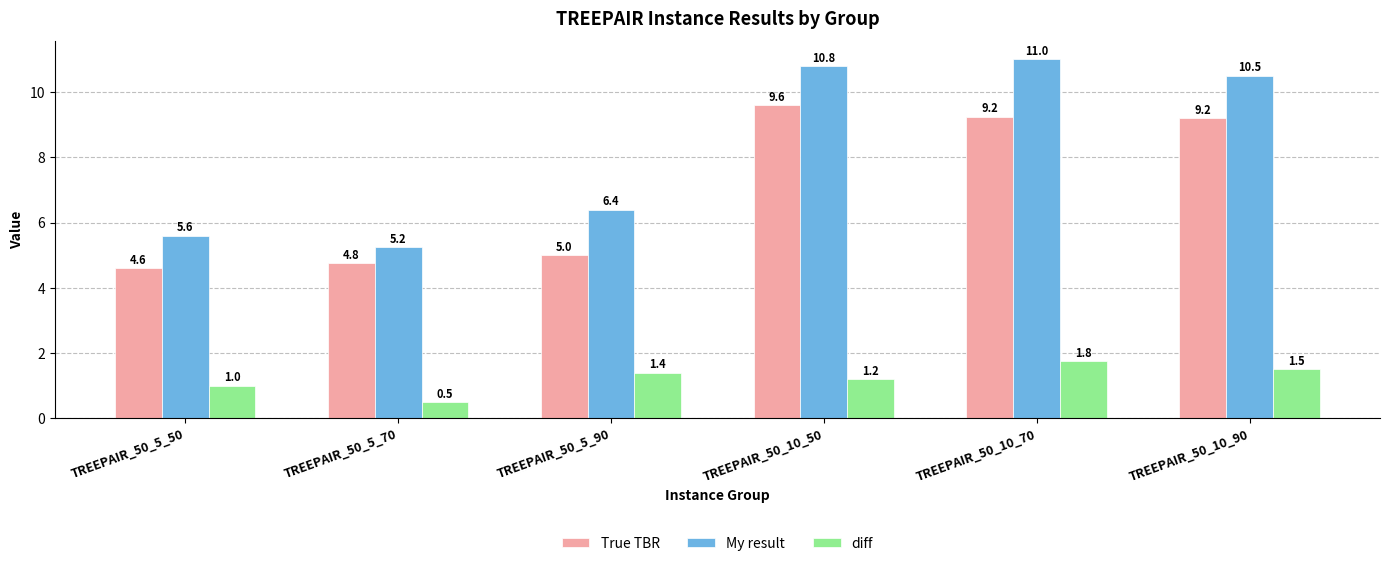

At which label does True TBR reach its minimum?

TREEPAIR_50_5_50